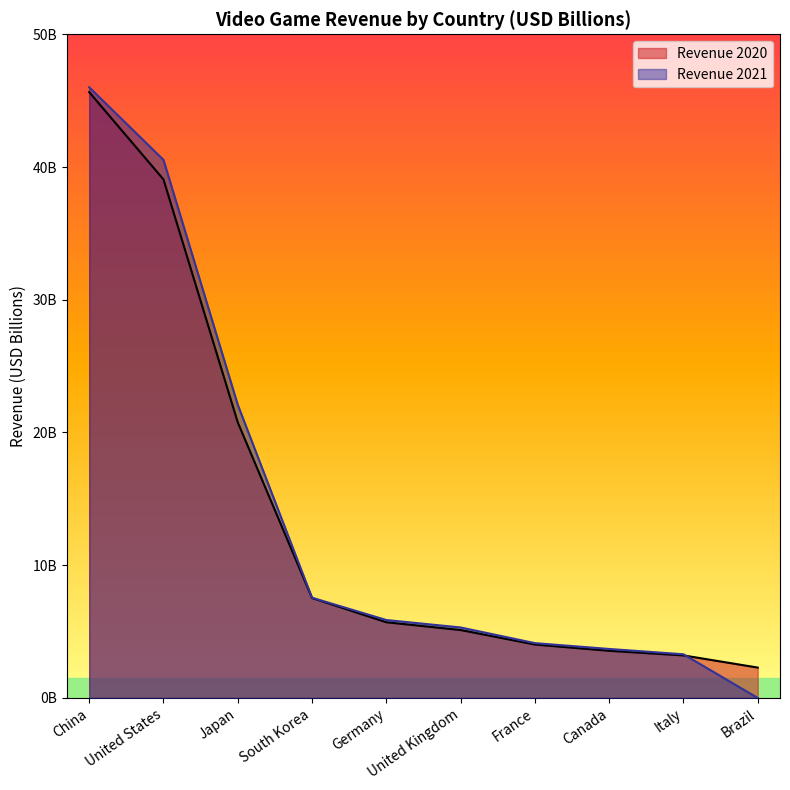

How many data points in Revenue 2020 are above 5?

6